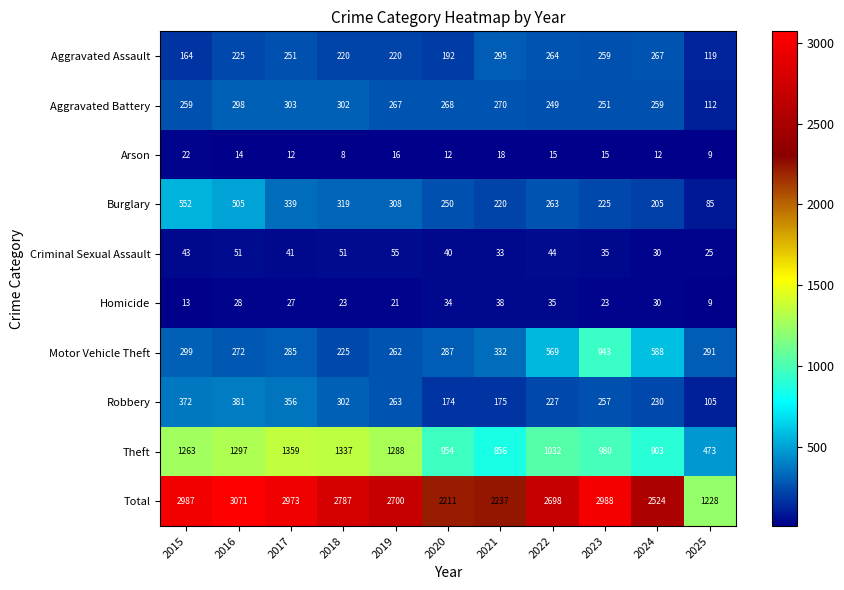

At which category does the chart reach its minimum across all series?

2018